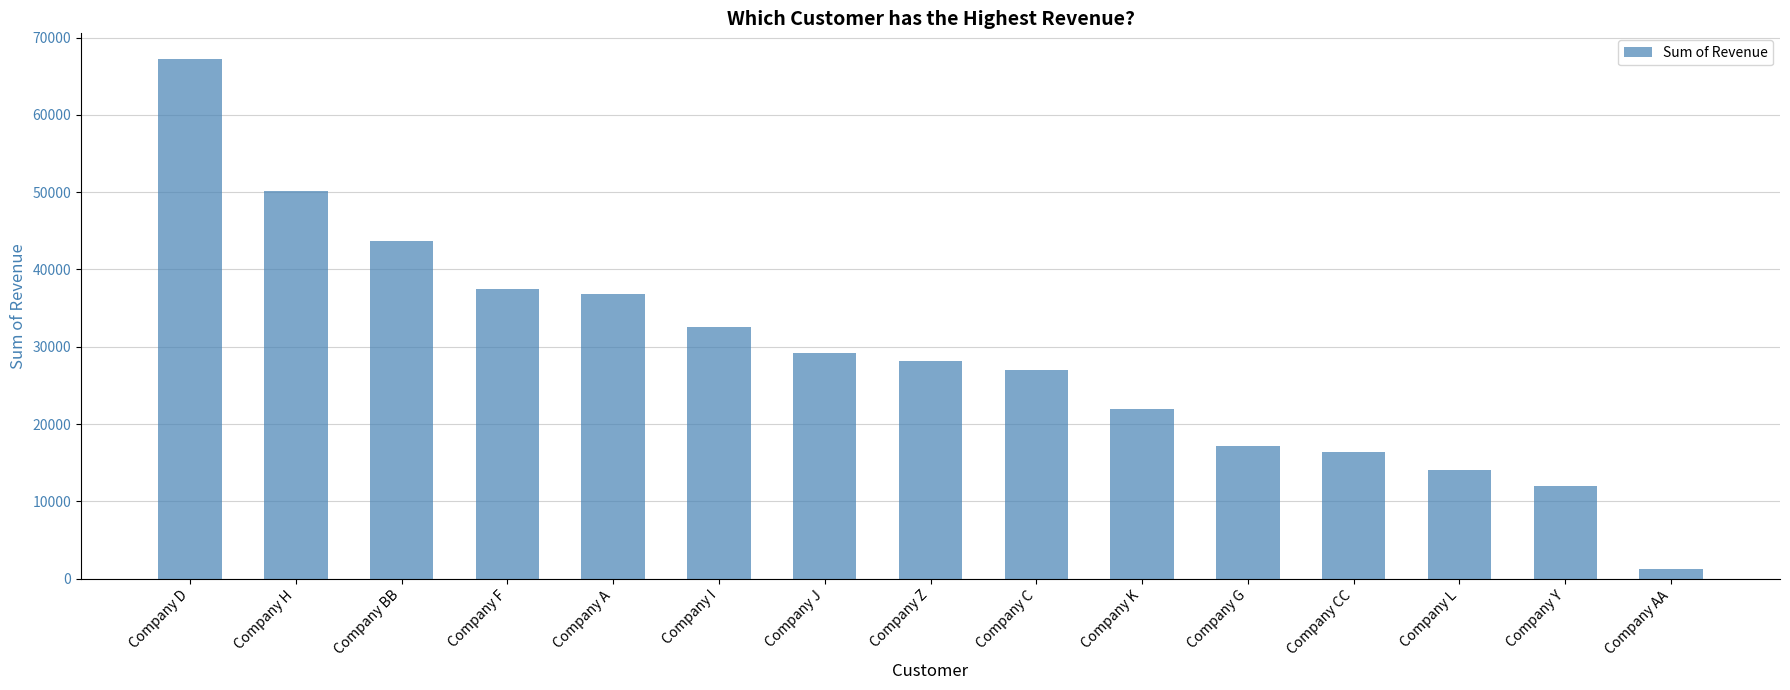

What is the label of the 1st bar from the right?

Company AA